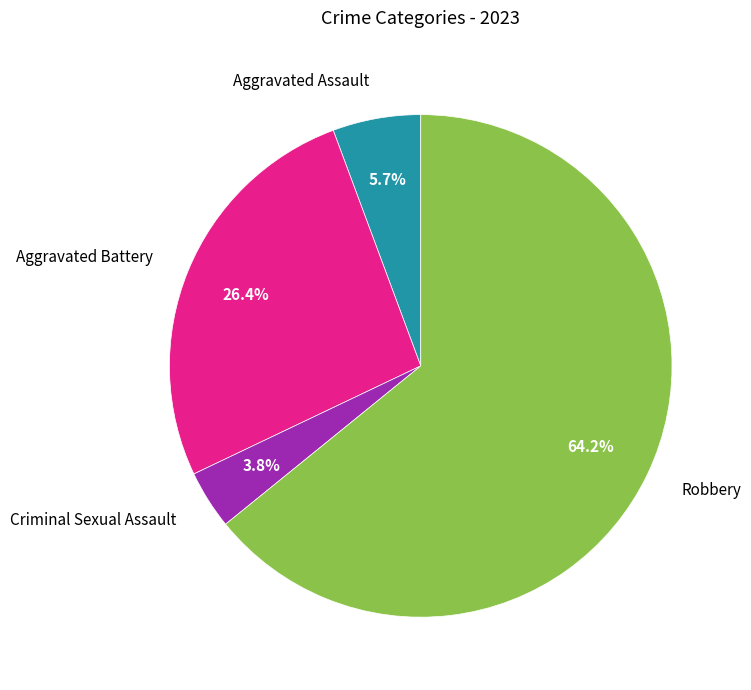

To the nearest percent, what percentage of the pie is Criminal Sexual Assault?

4%